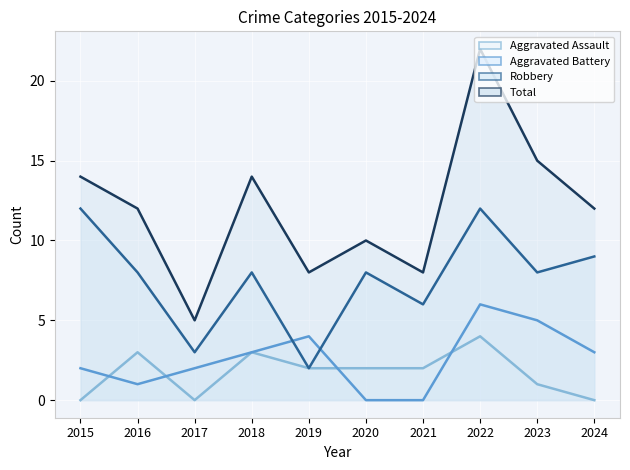

What is the sum of the Aggravated Battery values at 2017 and 2020?

2